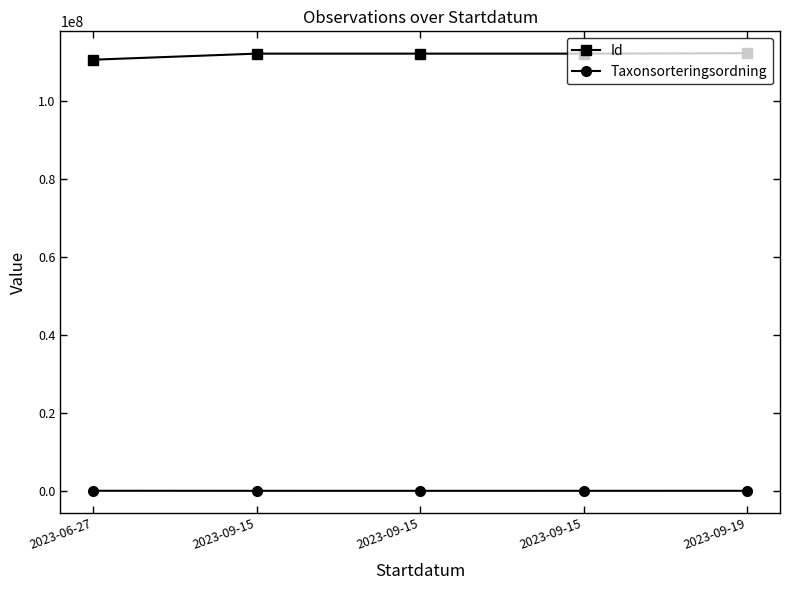

How many lines are shown in the chart?

2